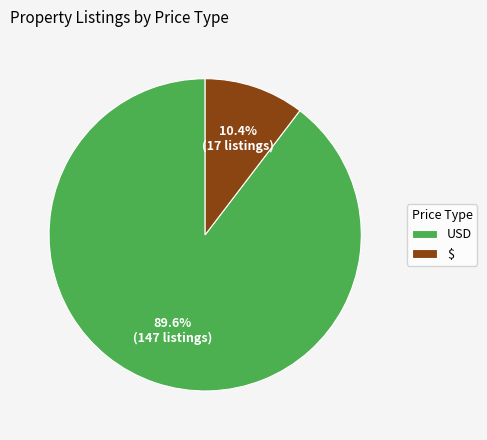

Approximately how many times larger is the value at USD compared to $?

8.6